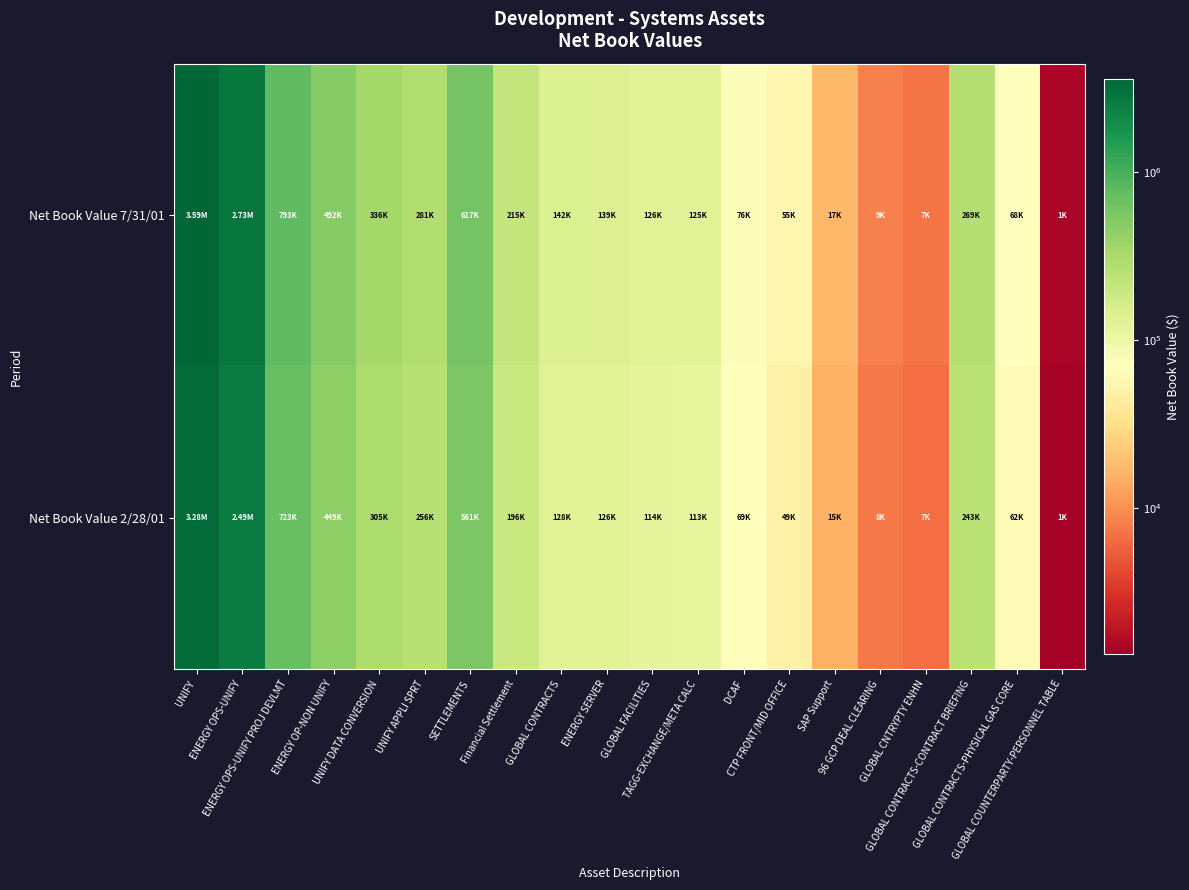

Reading right to left, transcribe all the data shown in this chart.

Net Book Value 7/31/01: GLOBAL COUNTERPARTY-PERSONNEL TABLE=1497.0	GLOBAL CONTRACTS-PHYSICAL GAS CORE=68415.0	GLOBAL CONTRACTS-CONTRACT BRIEFING=269205.0	GLOBAL CNTRYPTY ENHN=7186.0	96 GCP DEAL CLEARING=8521.0	SAP Support=16879.0	CTP FRONT/MID OFFICE=54700.0	DCAF=75555.0	TAGG-EXCHANGE/META CALC=125081.0	GLOBAL FACILITIES=125652.0	ENERGY SERVER=138523.0	GLOBAL CONTRACTS=142304.0	Financial Settlement=214501.0	SETTLEMENTS=616838.0	UNIFY APPLI SPRT=281438.0	UNIFY DATA CONVERSION=335753.0	ENERGY OP-NON UNIFY=492023.0	ENERGY OPS-UNIFY PROJ DEVLMT=793491.0	ENERGY OPS-UNIFY=2728709.0	UNIFY=3591229.0
Net Book Value 2/28/01: GLOBAL COUNTERPARTY-PERSONNEL TABLE=1349.5	GLOBAL CONTRACTS-PHYSICAL GAS CORE=61763.5	GLOBAL CONTRACTS-CONTRACT BRIEFING=243032.5	GLOBAL CNTRYPTY ENHN=6535.0	96 GCP DEAL CLEARING=7682.0	SAP Support=15448.5	CTP FRONT/MID OFFICE=49382.0	DCAF=68918.5	TAGG-EXCHANGE/META CALC=112920.5	GLOBAL FACILITIES=114270.5	ENERGY SERVER=126355.5	GLOBAL CONTRACTS=128469.0	Financial Settlement=196323.0	SETTLEMENTS=560965.0	UNIFY APPLI SPRT=255853.0	UNIFY DATA CONVERSION=305340.5	ENERGY OP-NON UNIFY=448805.0	ENERGY OPS-UNIFY PROJ DEVLMT=722643.5	ENERGY OPS-UNIFY=2489025.0	UNIFY=3279989.0